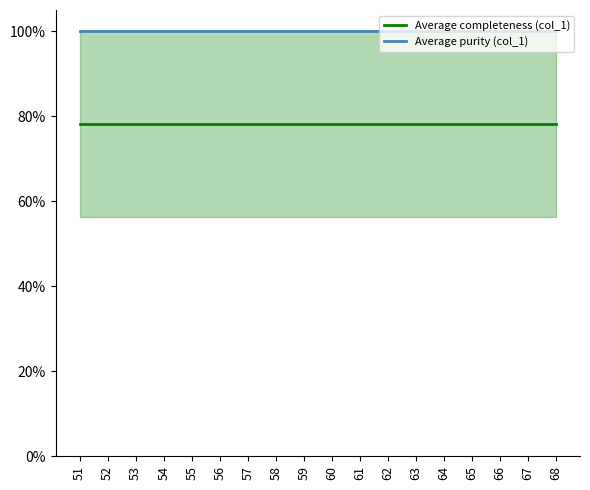

True or false: Average completeness (col_1) and Average purity (col_1) intersect in this chart.

False